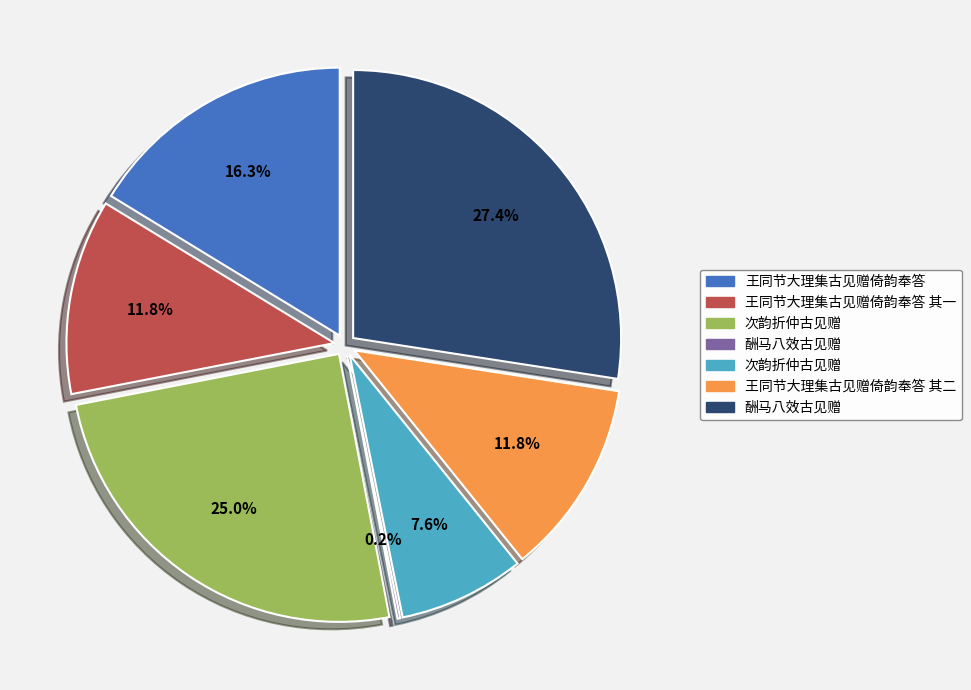

Count the number of slices in the pie.

7